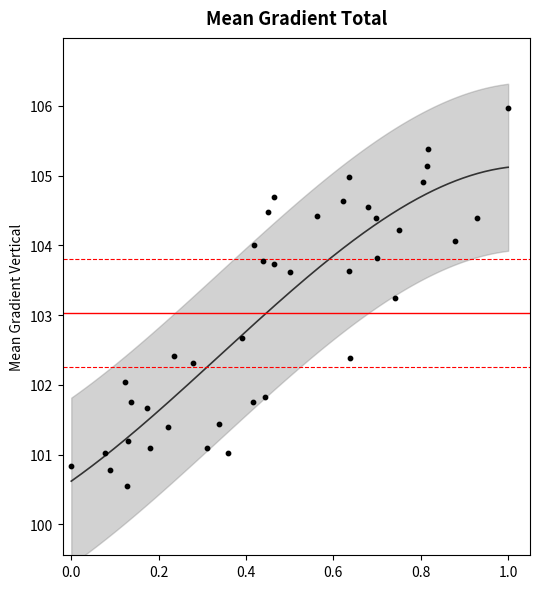

What is the range of Y values (max minus min)?

5.4